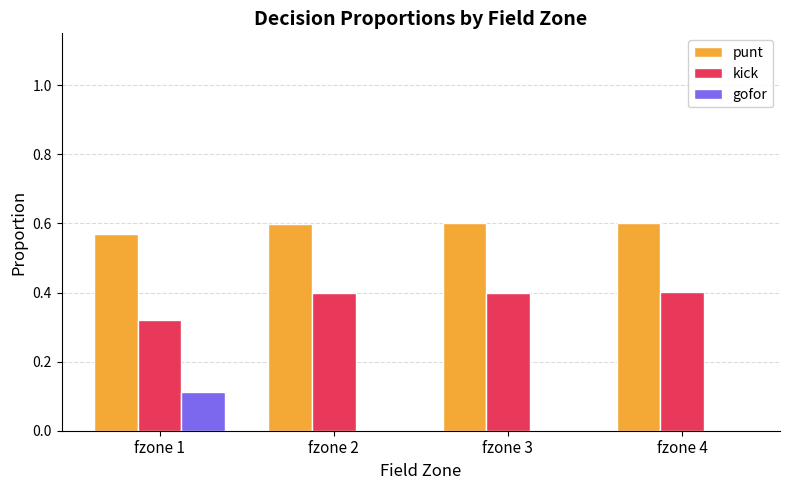

Are the bars grouped side by side (vs. stacked)?

Yes